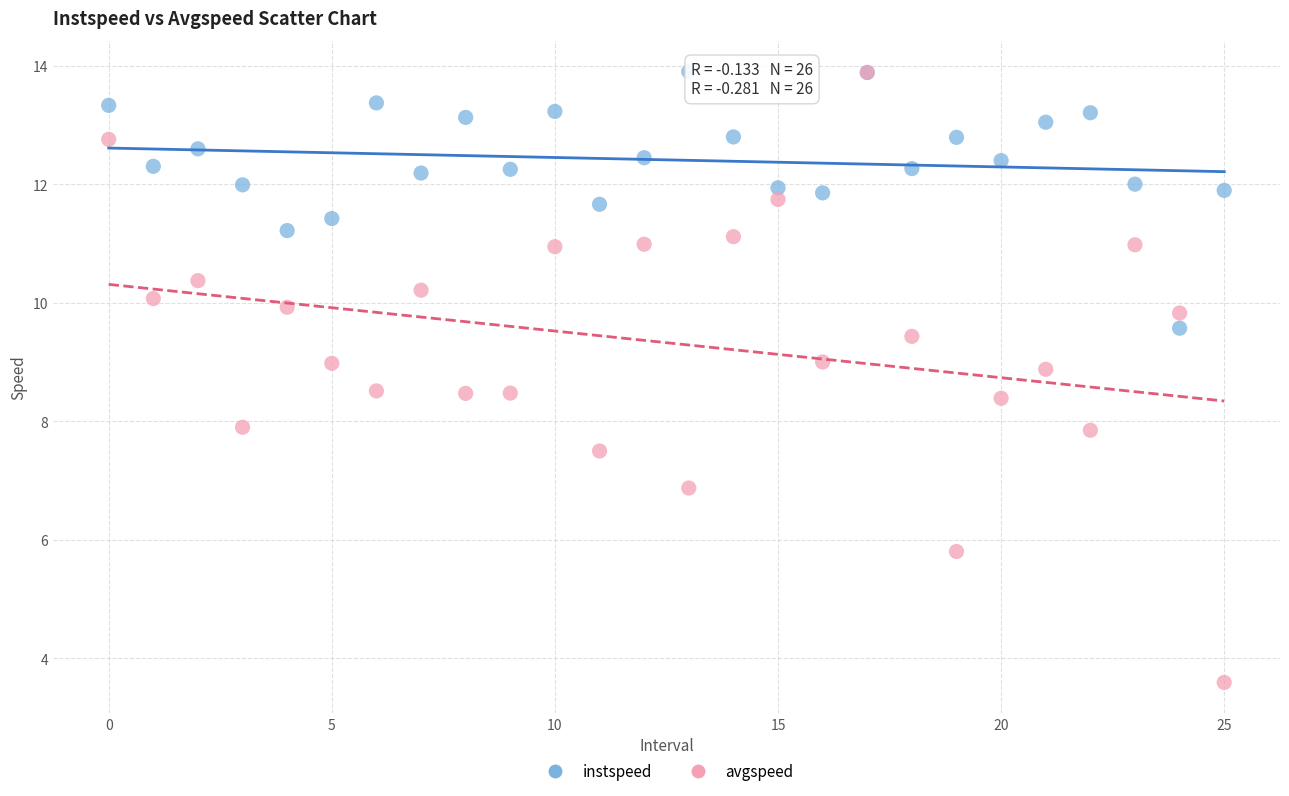

What are all the series names shown in the legend?

instspeed, avgspeed